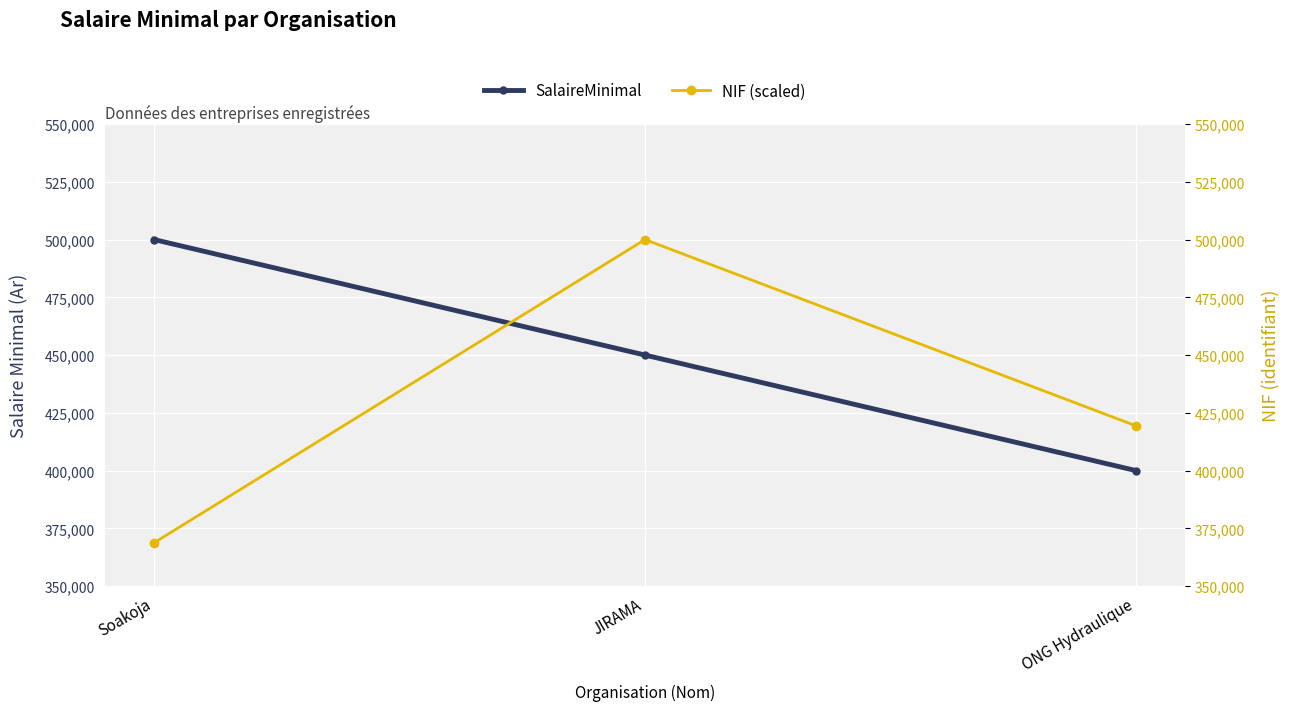

How many distinct data groups are displayed?

2